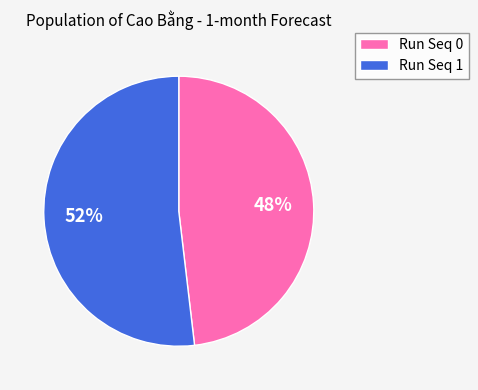

Between Run Seq 0 and Run Seq 1, which is larger?

Run Seq 1